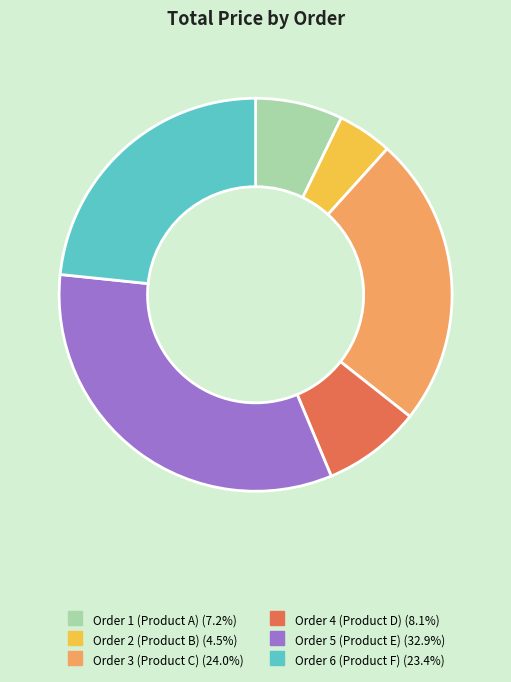

Is the sum of Order 1 (Product A) and Order 2 (Product B) greater than half?

No